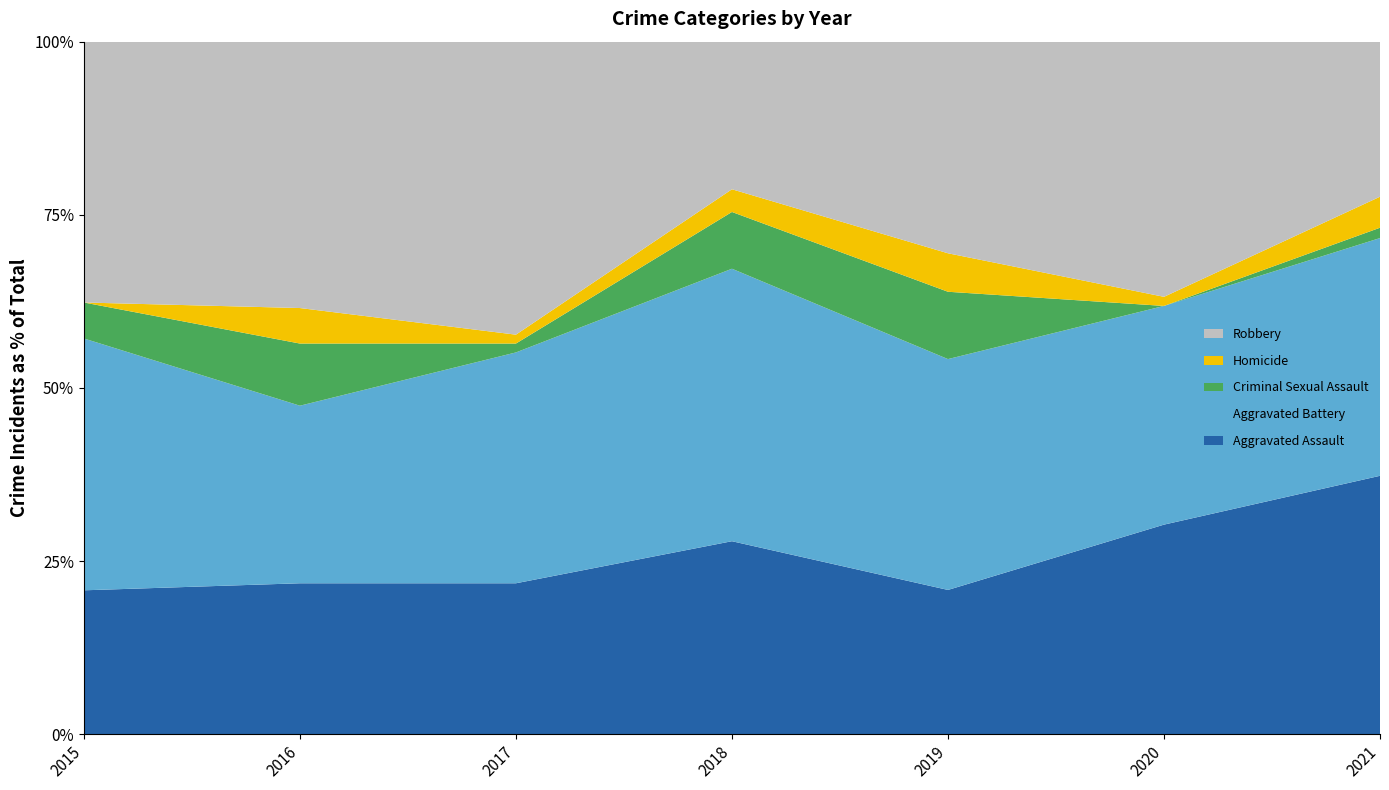

What is the minimum value for Aggravated Assault?

20.8